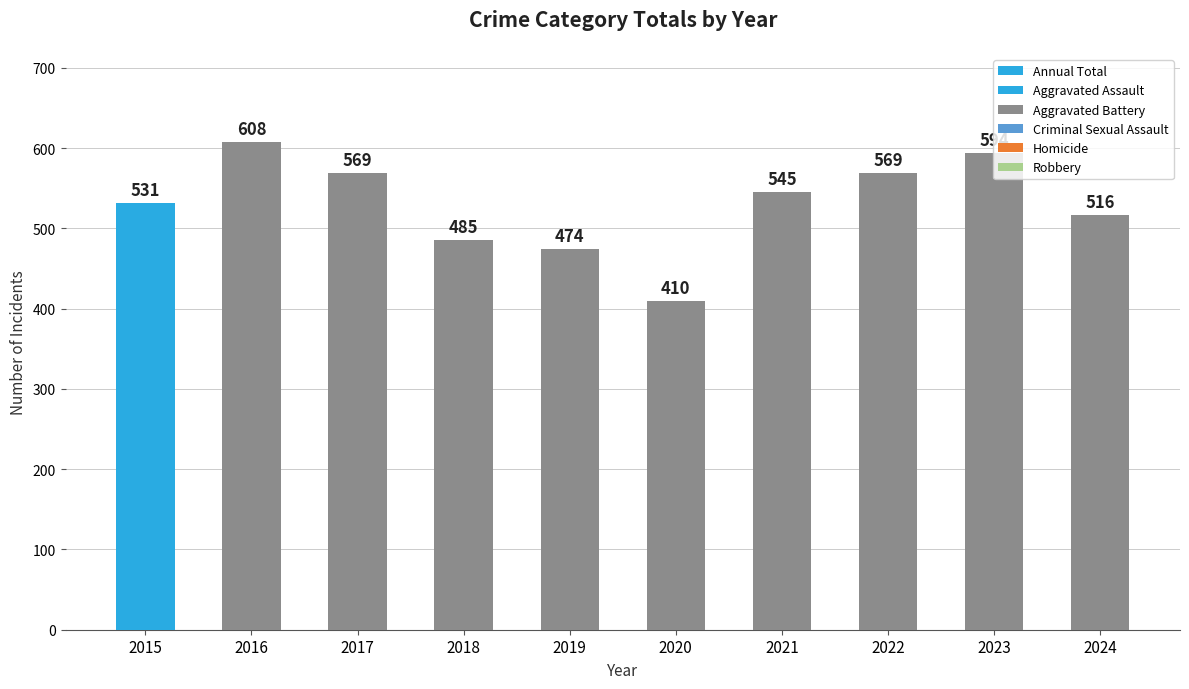

Does the chart contain any negative values?

No